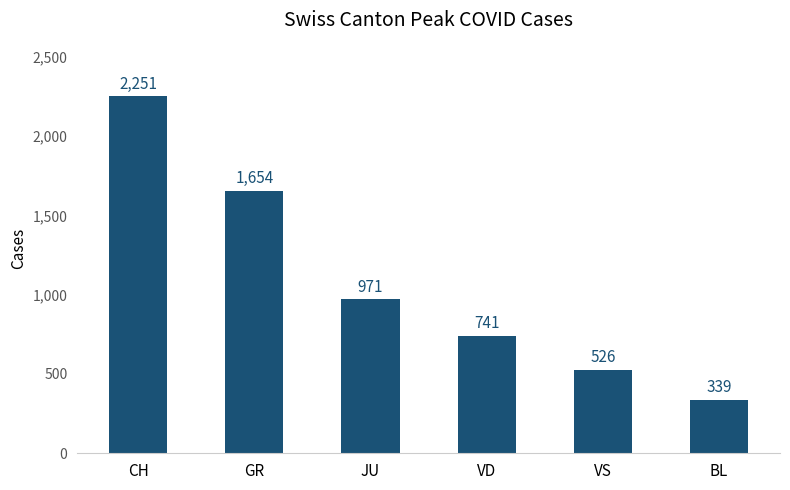

True or false: the data shows 741 at VD.

True